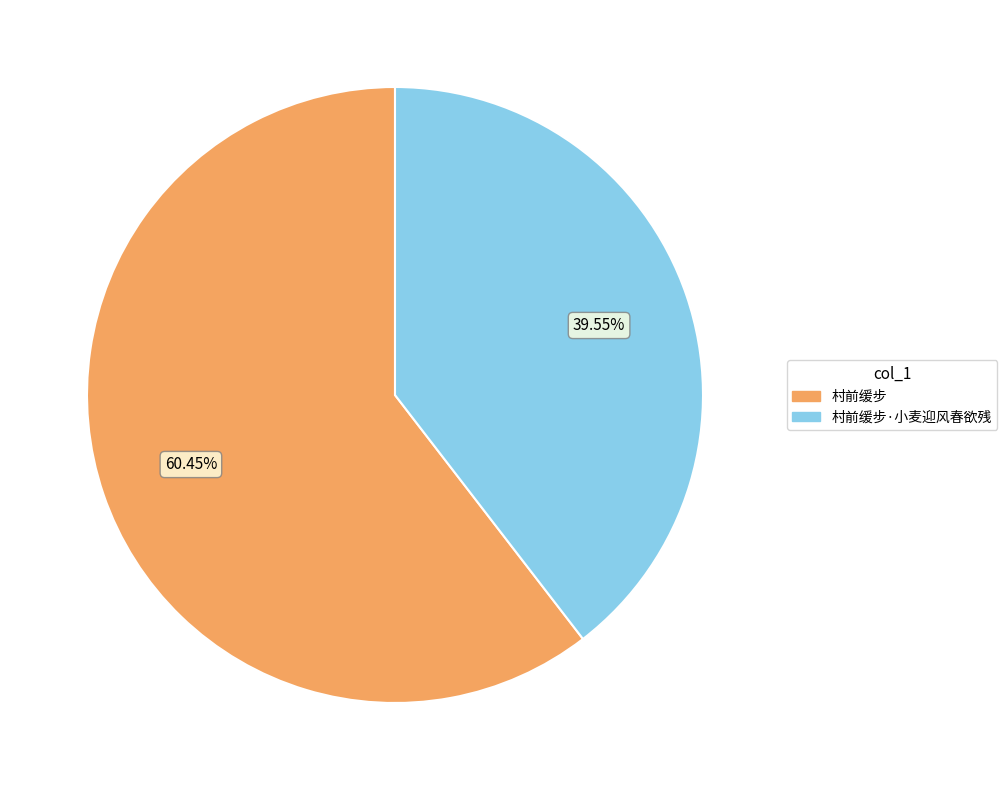

To the nearest percent, what is the difference between the largest and smallest slice percentages?

21%